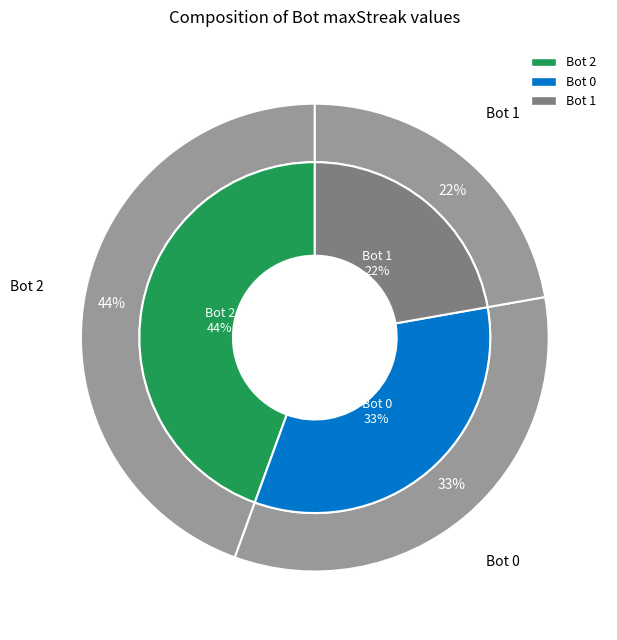

What is the ratio of the value at 2 to the value at 0?

1.3